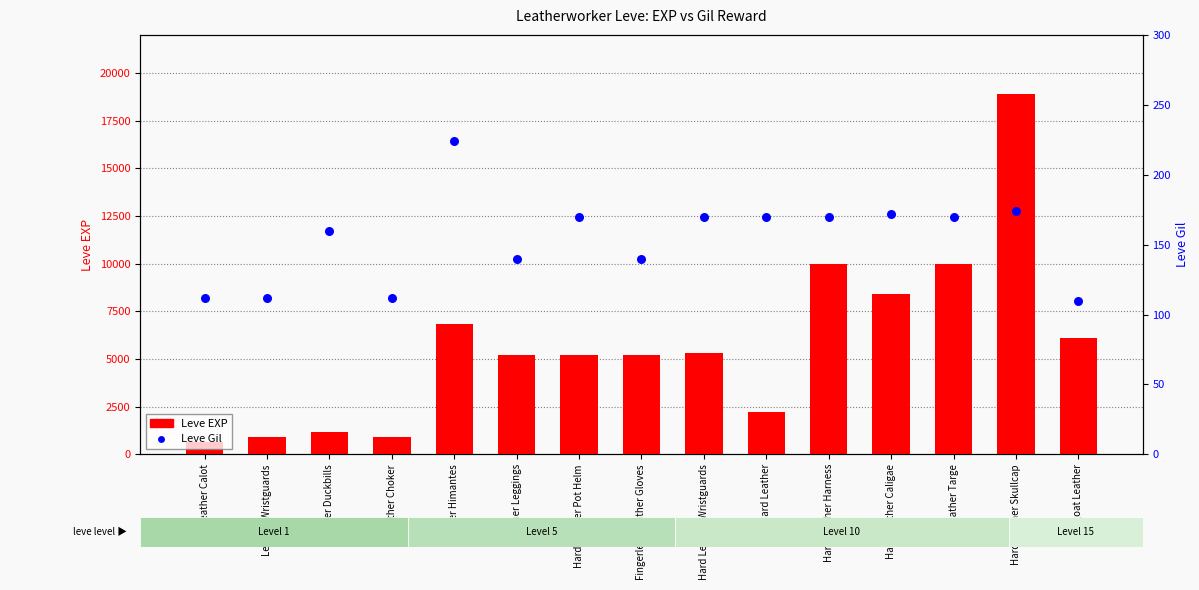

At which category is the sum across all series the highest?

Hard Leather Skullcap